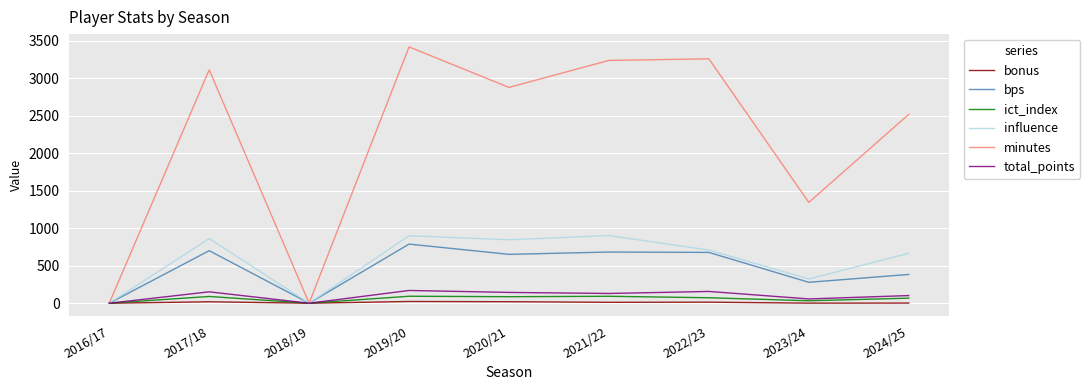

At which category is the sum across all series the highest?

2019/20